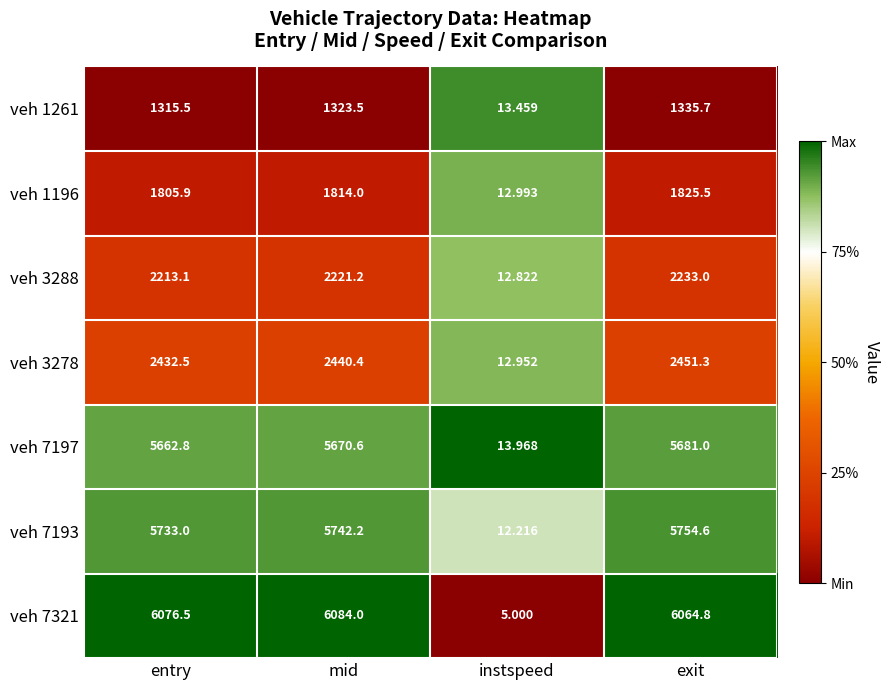

Is the value of veh 7197 at entry greater than the value of veh 1196 at instspeed?

Yes